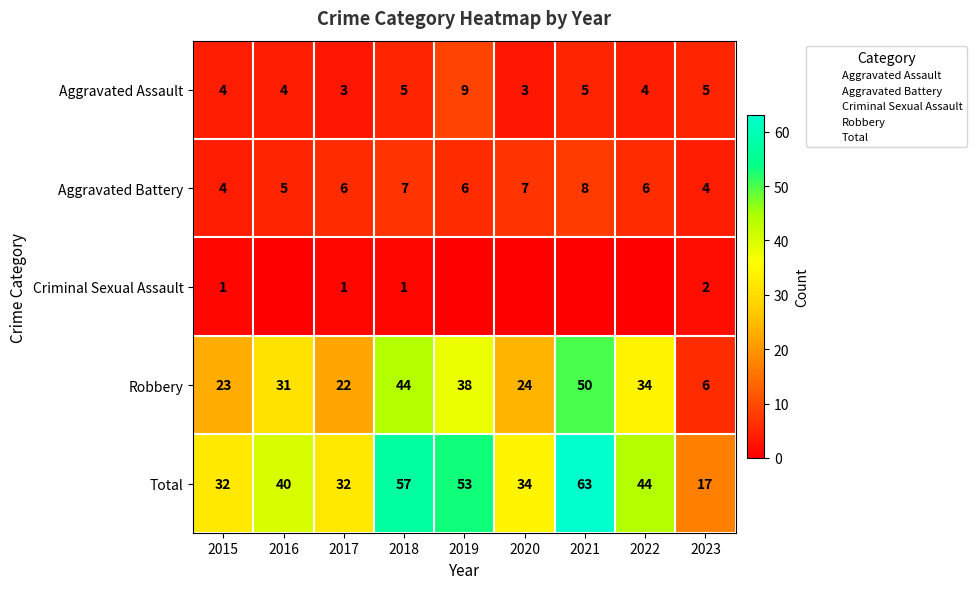

How many data points in Total are above 40?

4